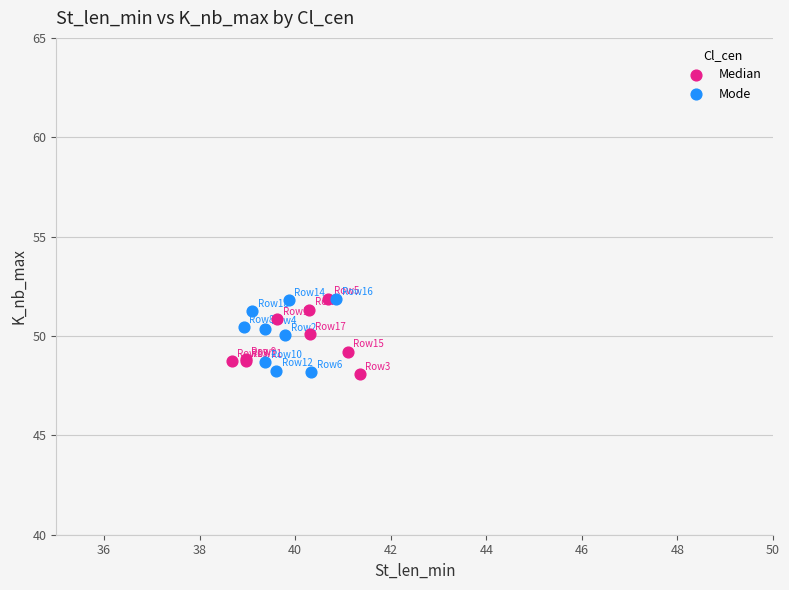

What are all the series names shown in the legend?

Median, Mode